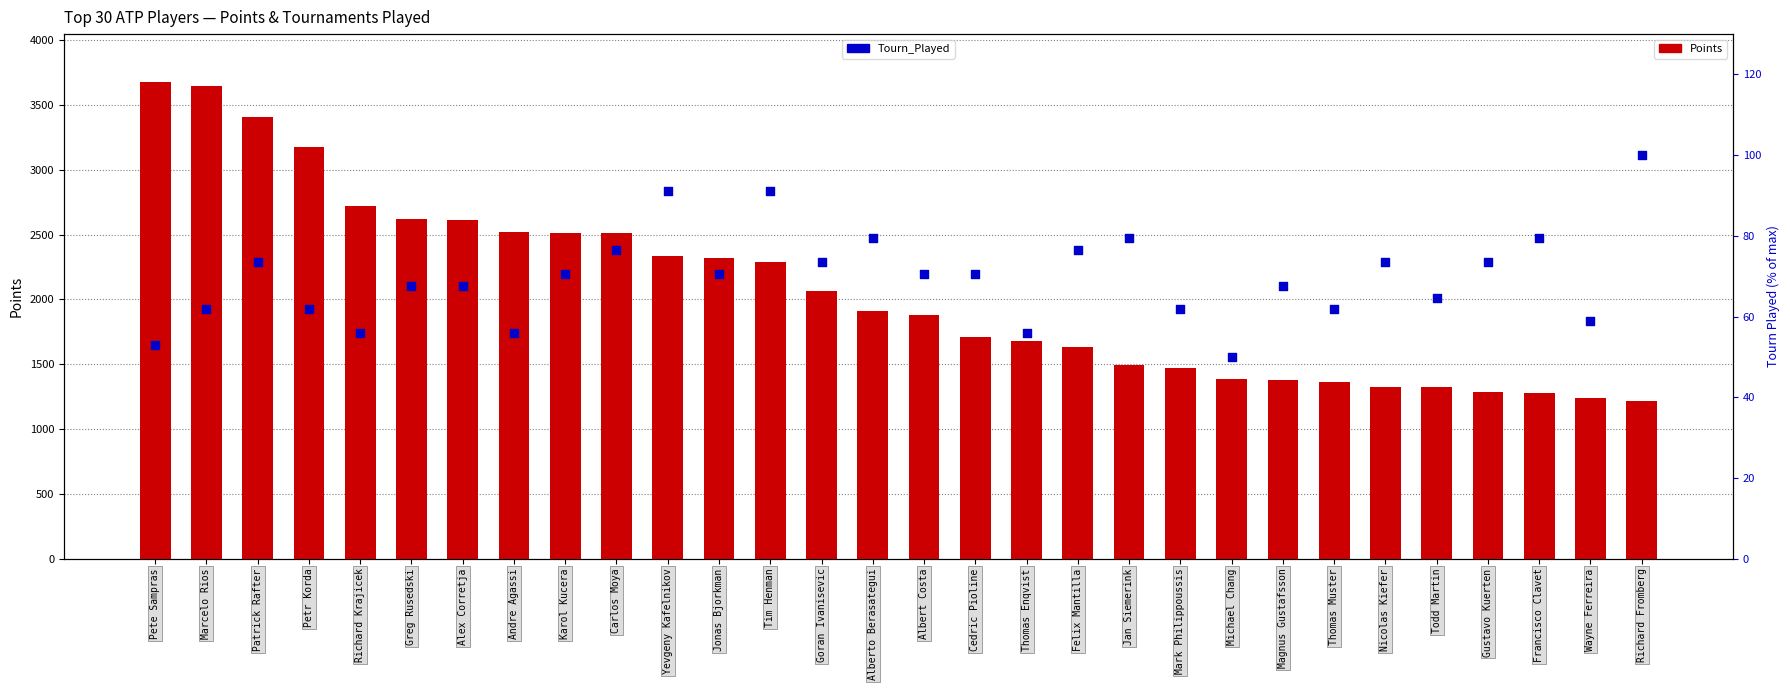

Which series contains the highest Y value?

Points